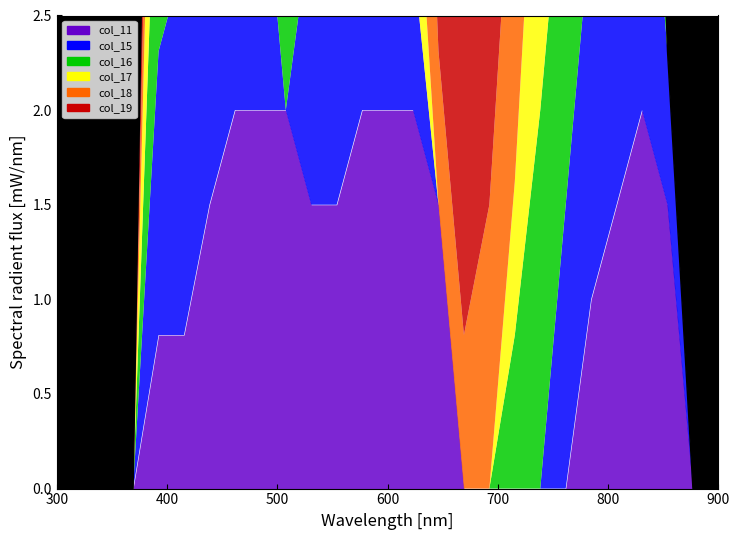

What is the highest value of the col_15 series?

2.0